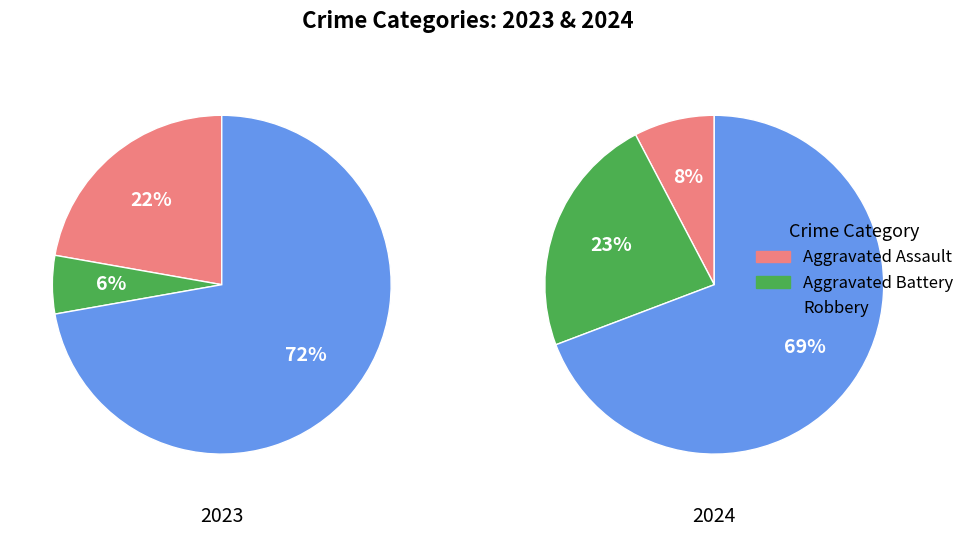

What percentage is the 3 slice, to the nearest percent?

69%